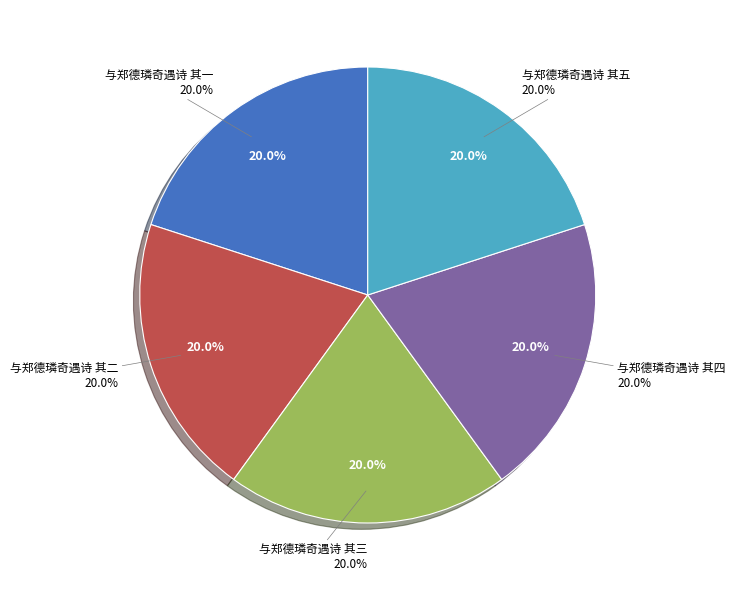

To the nearest percent, what is the average slice percentage?

20%